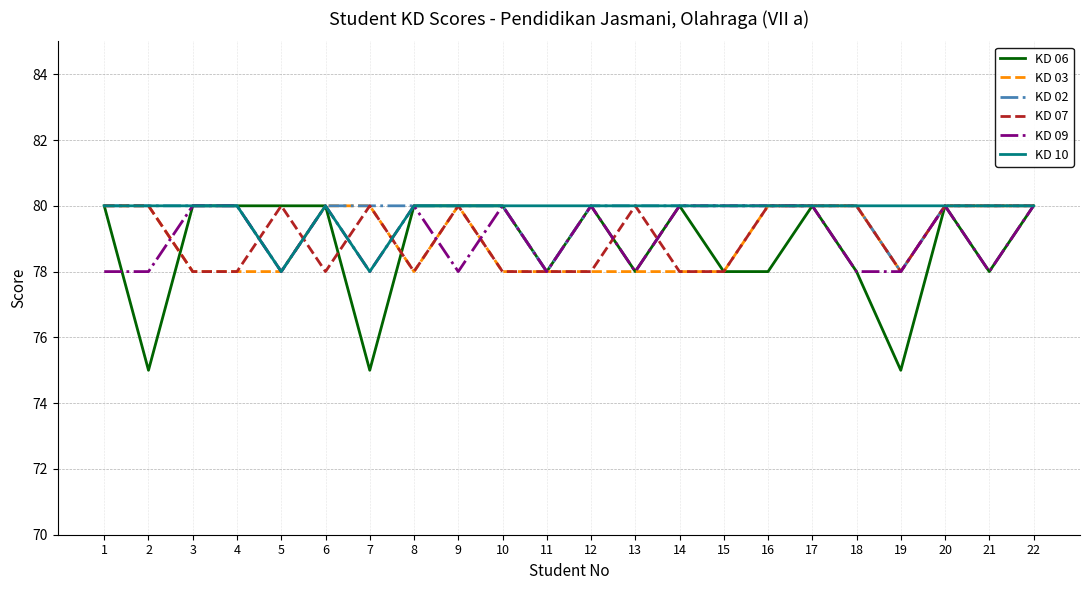

What is the average value of the KD 02 series?

80